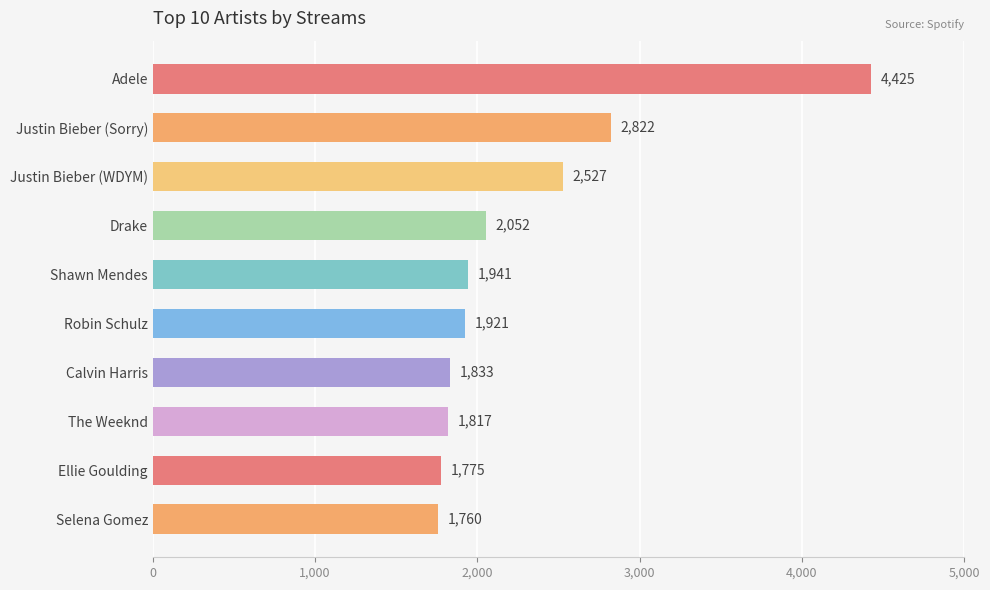

Reading top to bottom, extract all data points from this chart.

4425	2822	2527	2052	1941	1921	1833	1817	1775	1760